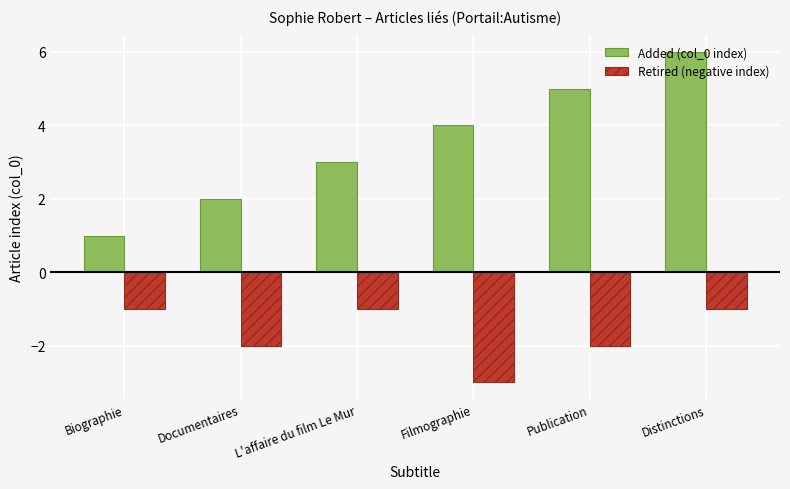

What is the total value across all series at L'affaire du film Le Mur?

2